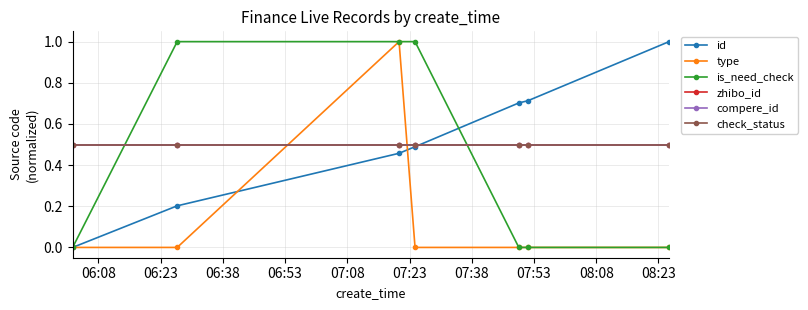

Does the chart have visible grid lines?

Yes